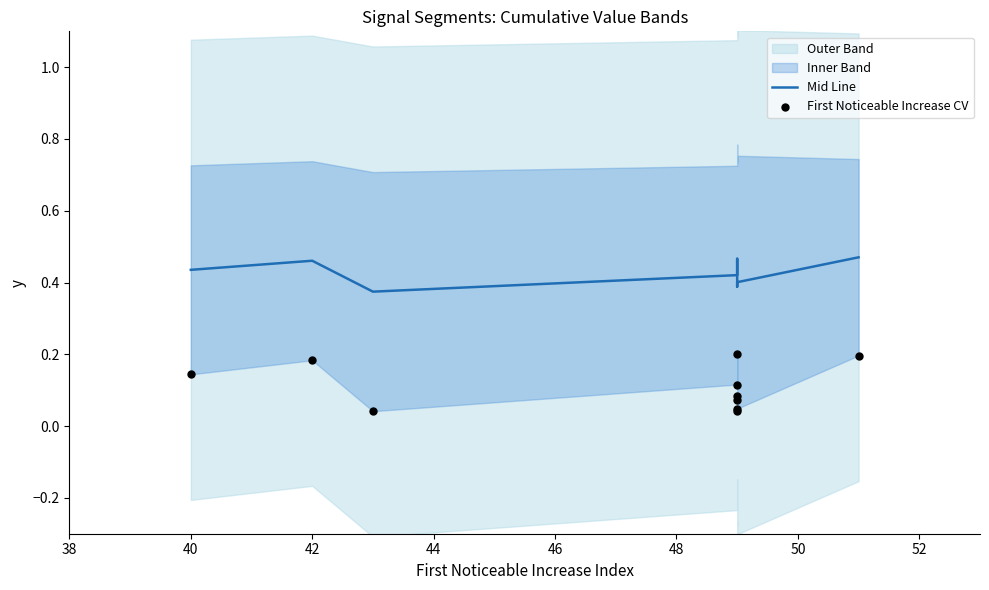

Which series has the largest total across all categories?

Mid Line